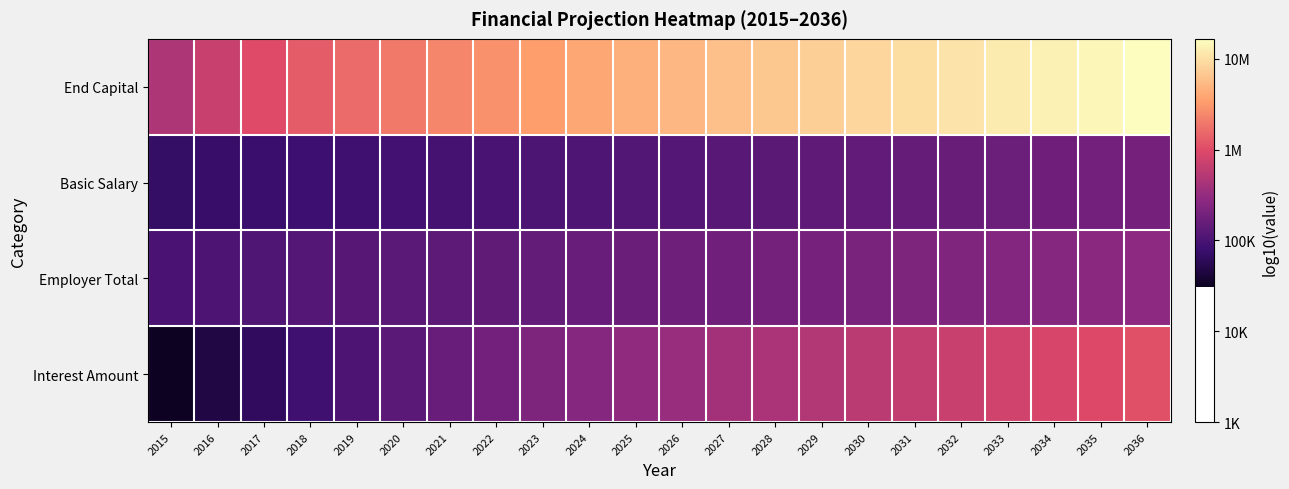

Between 2029 and 2019, which is larger?

2029